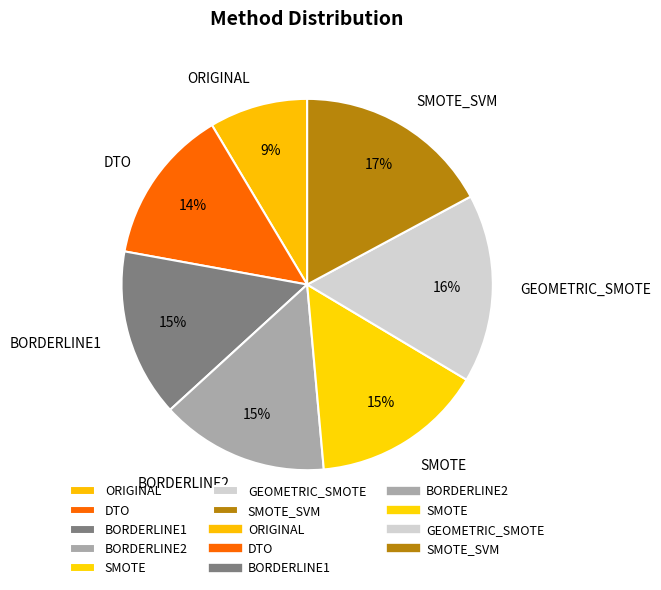

What percentage is the SMOTE_SVM slice, to the nearest percent?

17%